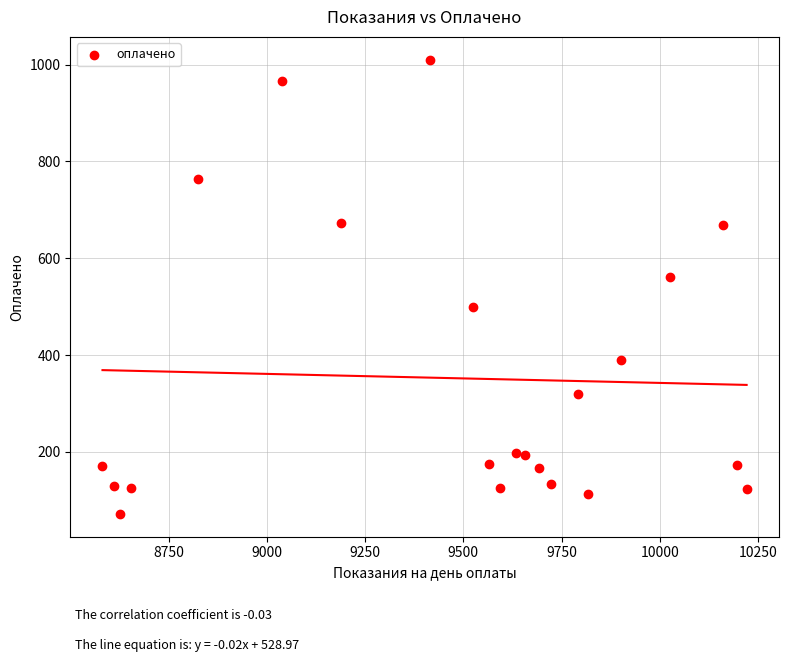

What is the range of X values (max minus min)?

1639.0